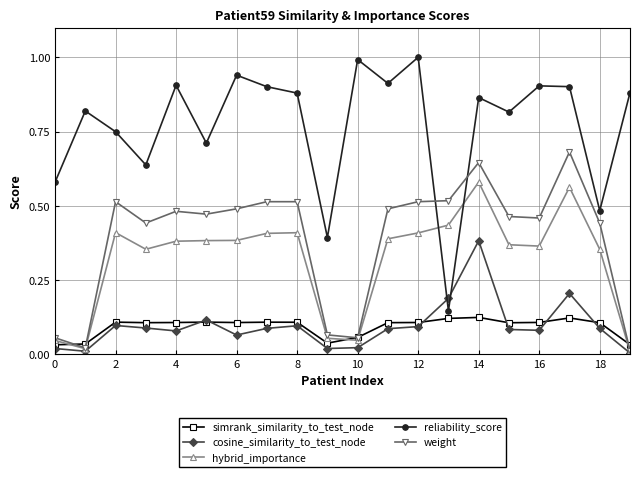

Does the chart have visible grid lines?

Yes